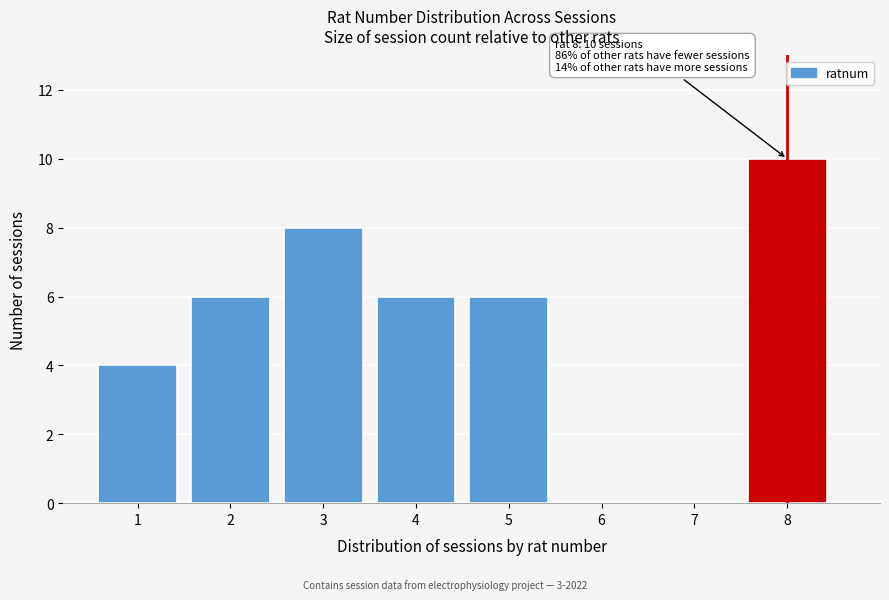

Reading right to left, what are all the values shown in this chart?

8=10	7=0	6=0	5=6	4=6	3=8	2=6	1=4